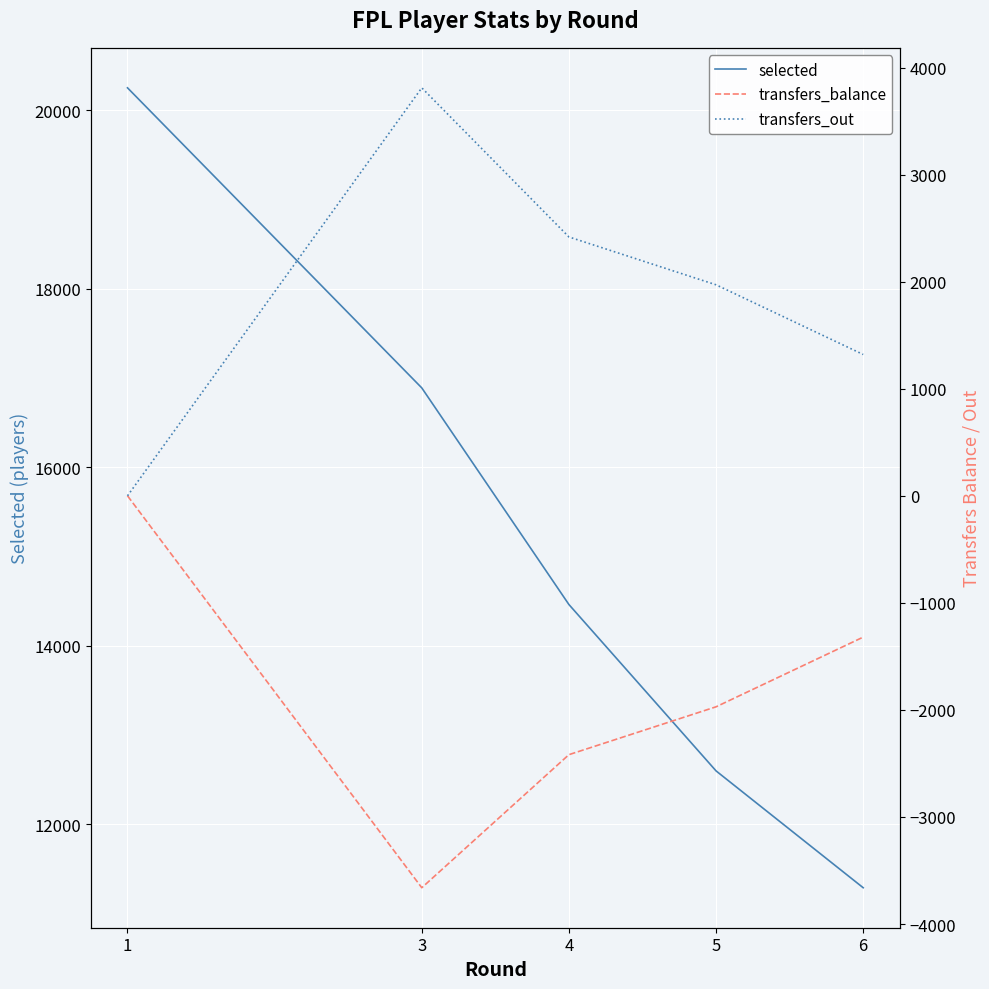

What is the value of the transfers_out point at the 2nd from the left?

3811